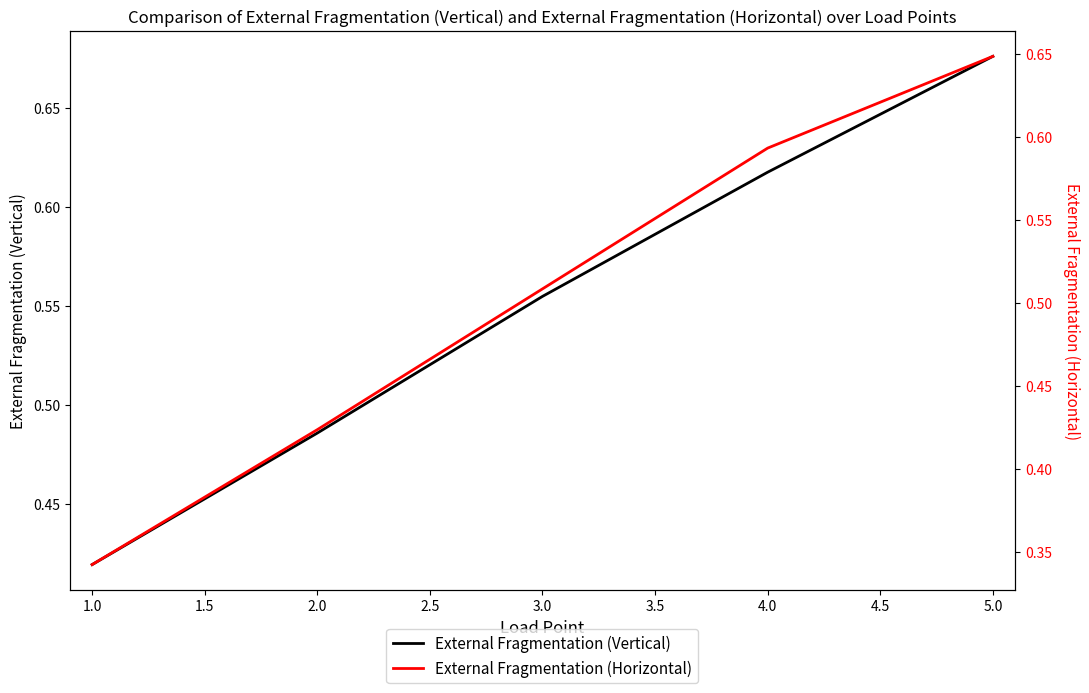

Count the number of data series in this chart.

2